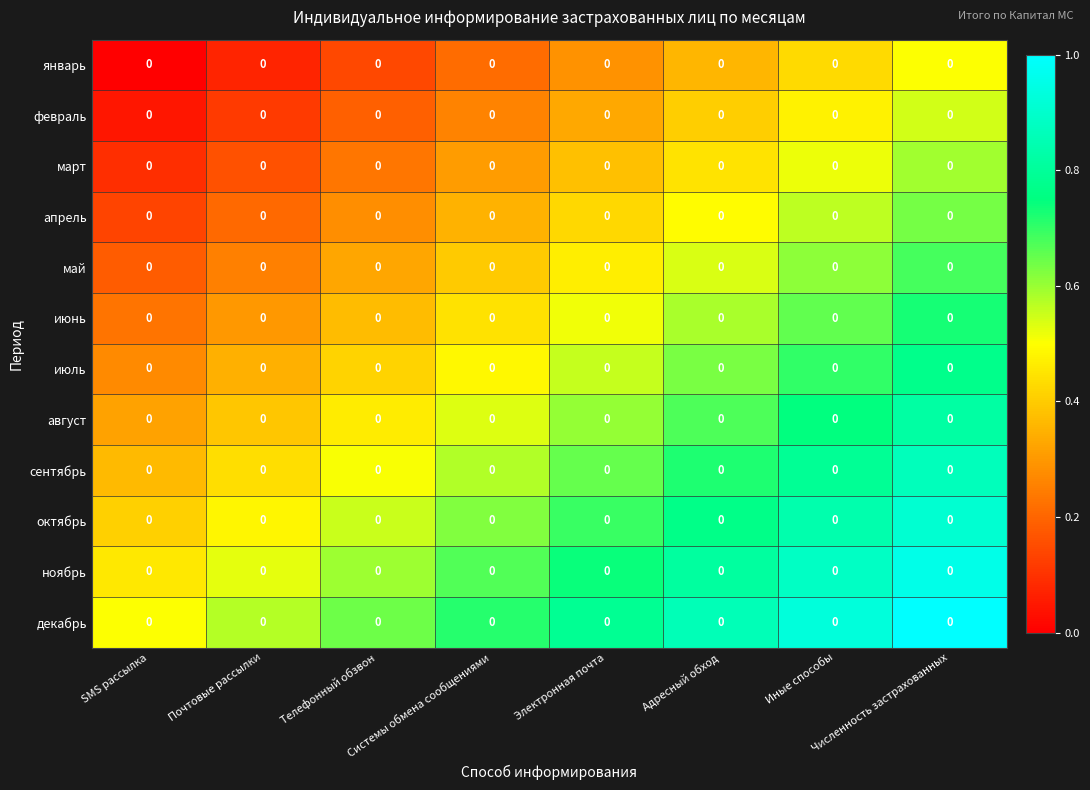

What is the sum of all июнь values?

3.8